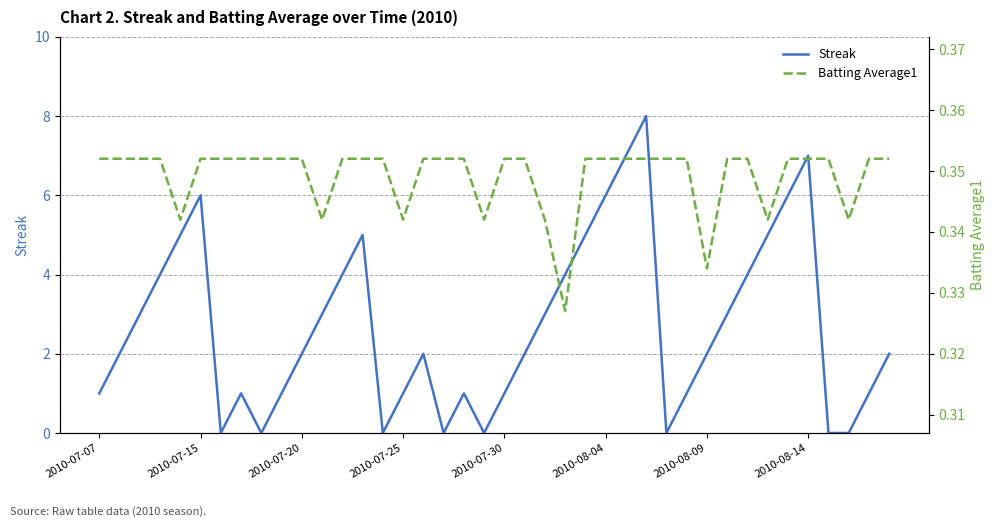

The Batting Average1 series shows 0.5 at 23. True or false?

False